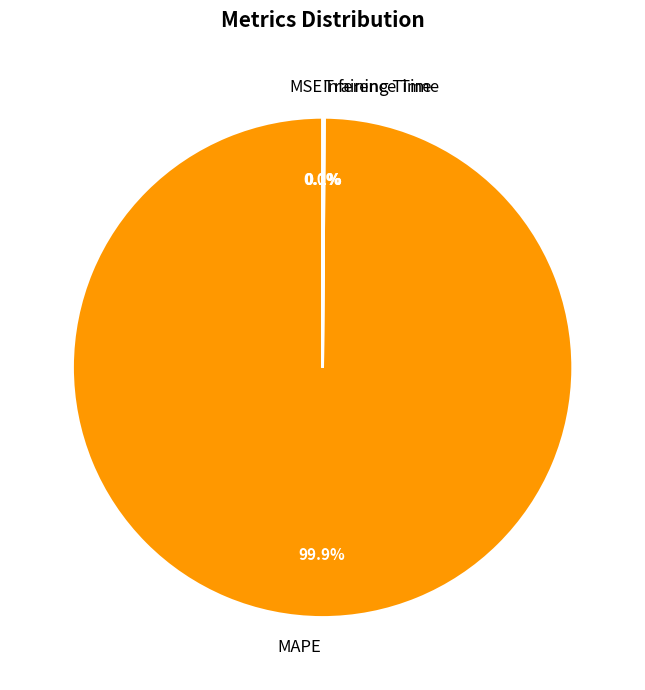

Which category accounts for the majority?

MAPE